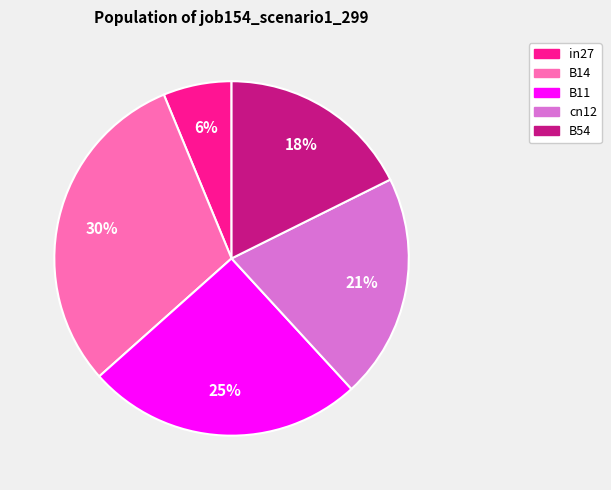

To the nearest percent, what percentage of the pie is B54?

18%